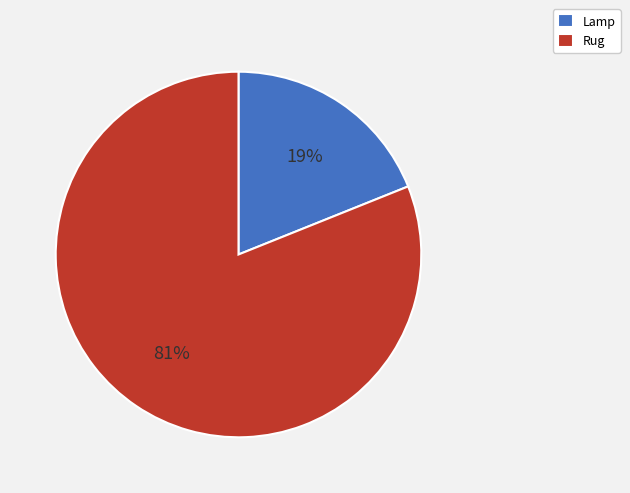

What percentage is the Rug slice, to the nearest percent?

81%